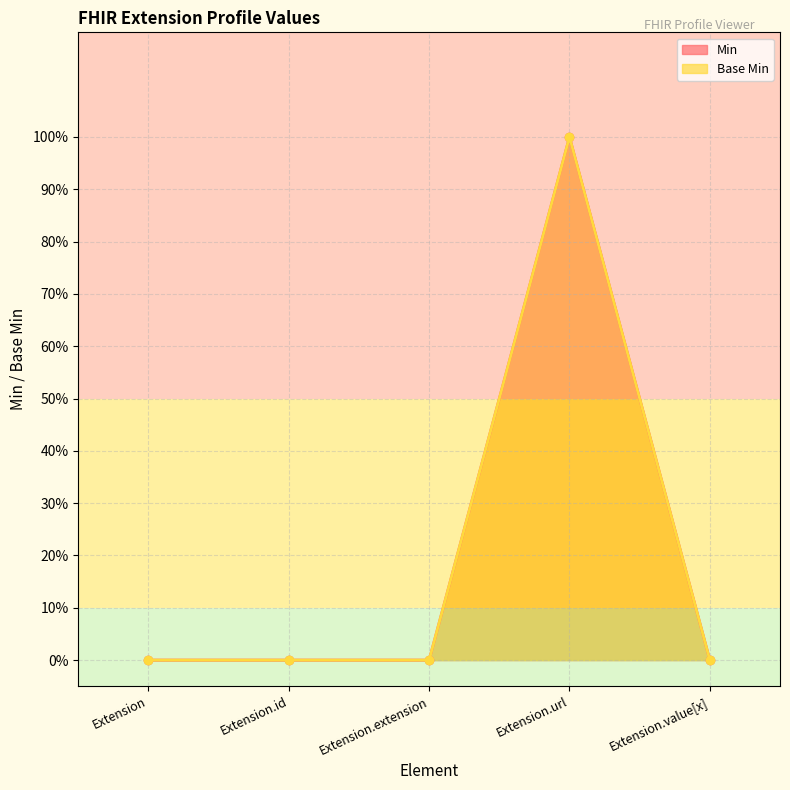

Reading left to right, what are all the values shown in this chart?

Min: Extension=0	Extension.id=0	Extension.extension=0	Extension.url=1	Extension.value[x]=0
Base Min: Extension=0	Extension.id=0	Extension.extension=0	Extension.url=1	Extension.value[x]=0